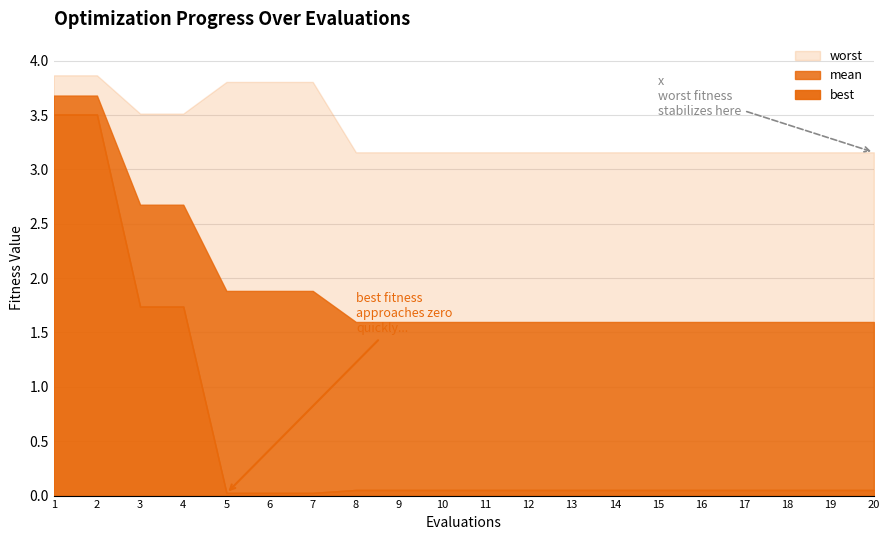

Reading right to left, extract all data points from this chart.

mean: 1.6	1.6	1.6	1.6	1.6	1.6	1.6	1.6	1.6	1.6	1.6	1.6	1.6	1.9	1.9	1.9	2.7	2.7	3.7	3.7
best: 0.1	0.1	0.1	0.1	0.1	0.1	0.1	0.1	0.1	0.1	0.1	0.1	0.1	0.0	0.0	0.0	1.7	1.7	3.5	3.5
worst: 3.2	3.2	3.2	3.2	3.2	3.2	3.2	3.2	3.2	3.2	3.2	3.2	3.2	3.8	3.8	3.8	3.5	3.5	3.9	3.9